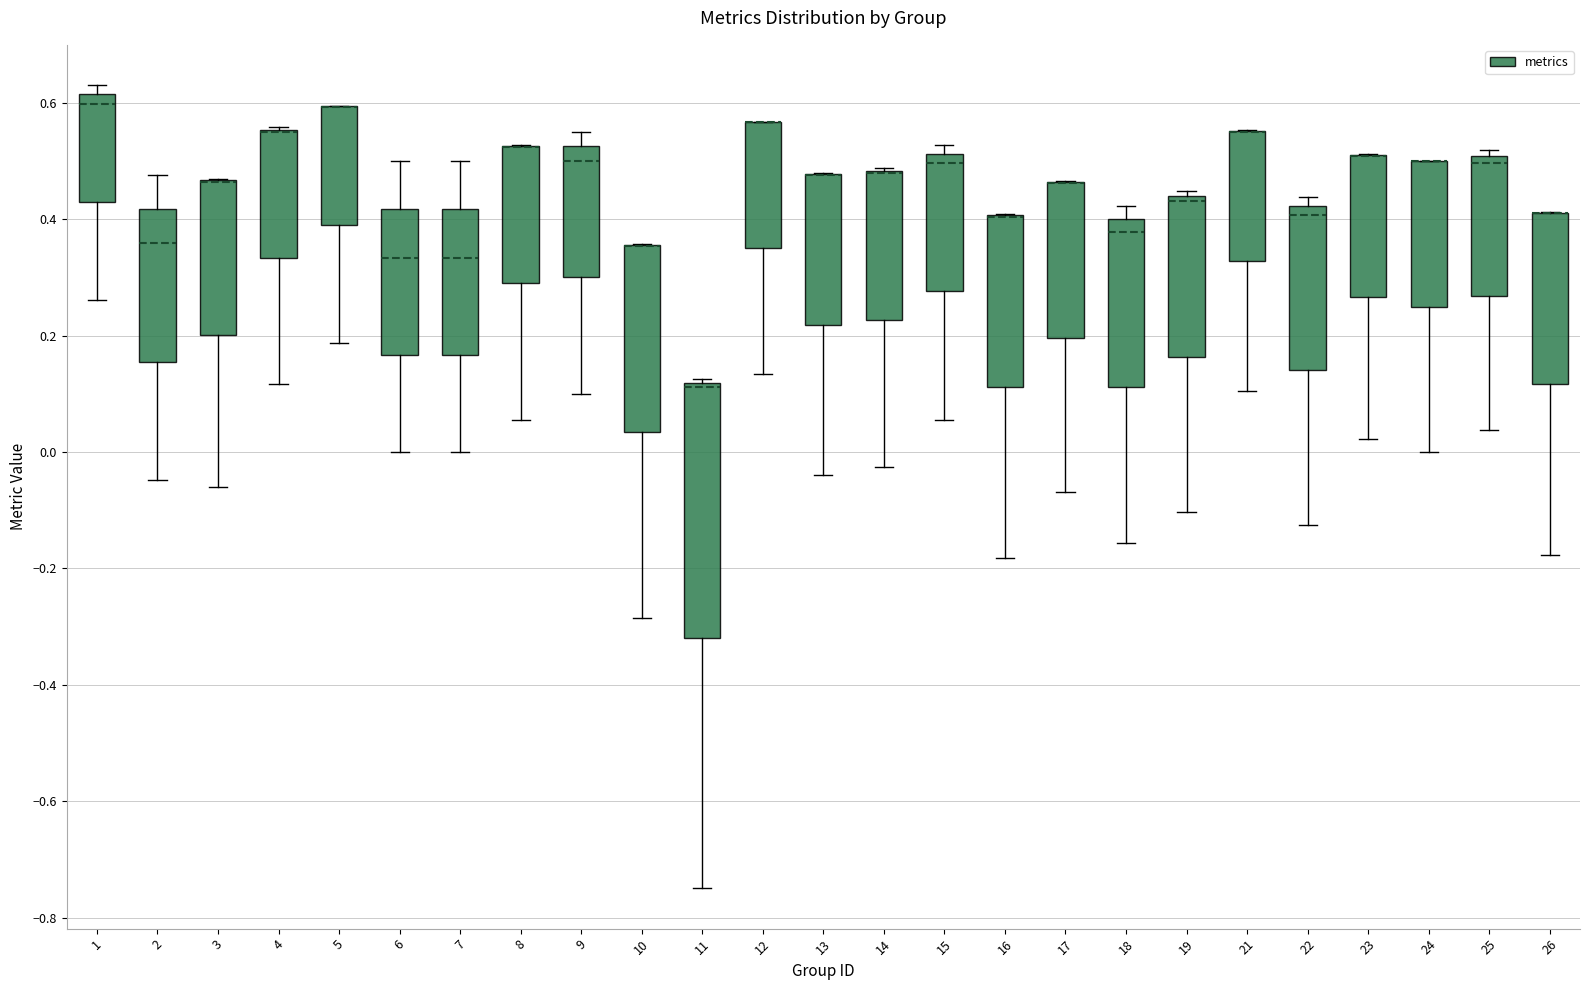

Reading left to right, read every box against the y-axis: the position of its median line, the range the box covers, and the ends of its whiskers. The values are not printed on the chart, so give them approximately, as read against the axis.

1: median 0.60, box 0.42 to 0.62, whiskers 0.26 to 0.64
2: median 0.36, box 0.16 to 0.42, whiskers -0.04 to 0.48
3: median 0.46 (drawn on the box's upper edge), box 0.20 to 0.46, whiskers -0.06 to 0.46
4: median 0.54 (drawn on the box's upper edge), box 0.34 to 0.56, whiskers 0.12 to 0.56
5: median 0.60 (drawn on the box's upper edge), box 0.40 to 0.60, whiskers 0.18 to 0.60
6: median 0.34, box 0.16 to 0.42, whiskers 0.00 to 0.50
7: median 0.34, box 0.16 to 0.42, whiskers 0.00 to 0.50
8: median 0.52 (drawn on the box's upper edge), box 0.30 to 0.52, whiskers 0.06 to 0.52
9: median 0.50, box 0.30 to 0.52, whiskers 0.10 to 0.56
10: median 0.36 (drawn on the box's upper edge), box 0.04 to 0.36, whiskers -0.28 to 0.36
11: median 0.12 (just below the box's upper edge), box -0.32 to 0.12, whiskers -0.74 to 0.12 (just above the box's upper edge)
12: median 0.56 (drawn on the box's upper edge), box 0.34 to 0.56, whiskers 0.14 to 0.56
13: median 0.48 (drawn on the box's upper edge), box 0.22 to 0.48, whiskers -0.04 to 0.48
14: median 0.48 (drawn on the box's upper edge), box 0.22 to 0.48, whiskers -0.02 to 0.48
15: median 0.50, box 0.28 to 0.52, whiskers 0.06 to 0.52 (just above the box's upper edge)
16: median 0.40 (drawn on the box's upper edge), box 0.12 to 0.40, whiskers -0.18 to 0.40
17: median 0.46 (drawn on the box's upper edge), box 0.20 to 0.46, whiskers -0.06 to 0.46
18: median 0.38, box 0.12 to 0.40, whiskers -0.16 to 0.42
19: median 0.44 (just below the box's upper edge), box 0.16 to 0.44, whiskers -0.10 to 0.44 (just above the box's upper edge)
21: median 0.54 (drawn on the box's upper edge), box 0.32 to 0.56, whiskers 0.10 to 0.56
22: median 0.40, box 0.14 to 0.42, whiskers -0.12 to 0.44
23: median 0.50 (drawn on the box's upper edge), box 0.26 to 0.52, whiskers 0.02 to 0.52
24: median 0.50 (drawn on the box's upper edge), box 0.24 to 0.50, whiskers 0.00 to 0.50
25: median 0.50 (just below the box's upper edge), box 0.26 to 0.50, whiskers 0.04 to 0.52
26: median 0.40 (drawn on the box's upper edge), box 0.12 to 0.42, whiskers -0.18 to 0.42